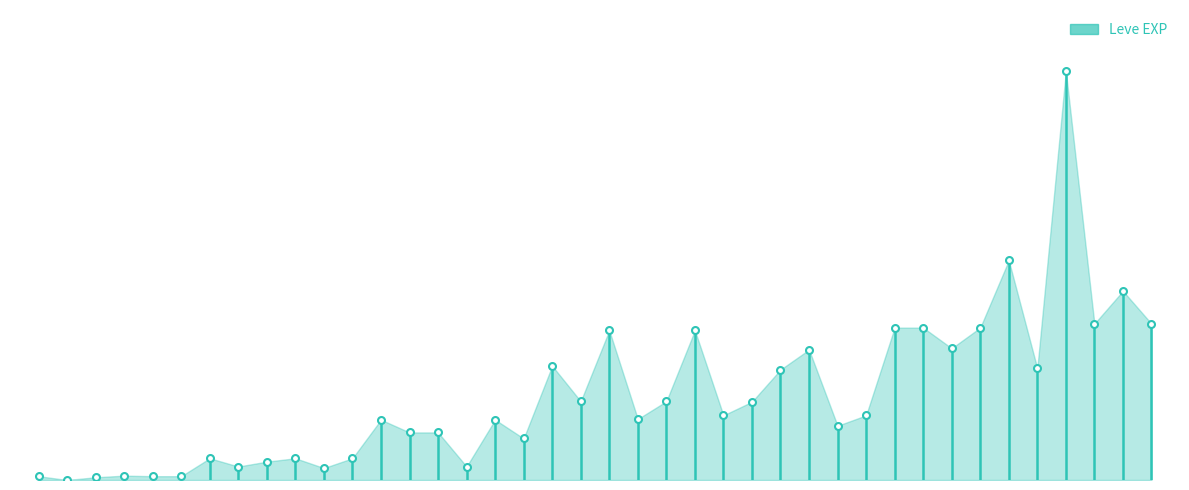

The value at 0 is 0. True or false?

True